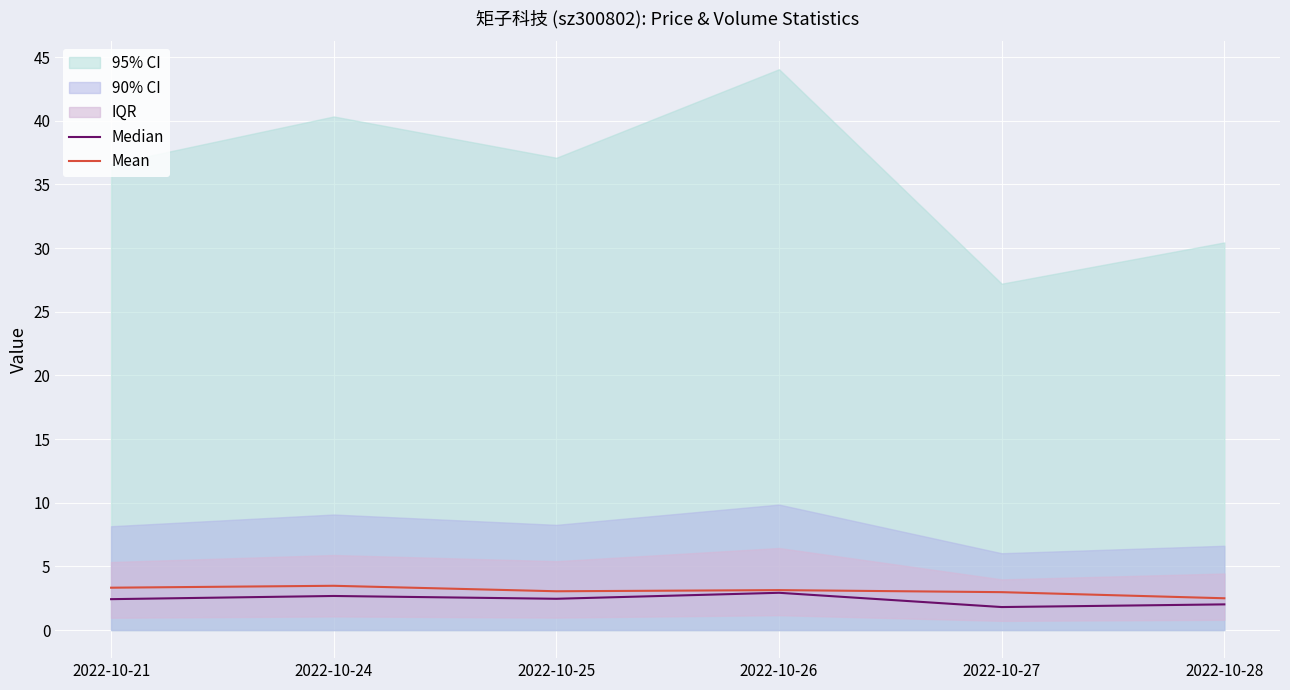

List the labels in order of Mean value, smallest first.

2022-10-28, 2022-10-27, 2022-10-25, 2022-10-26, 2022-10-21, 2022-10-24